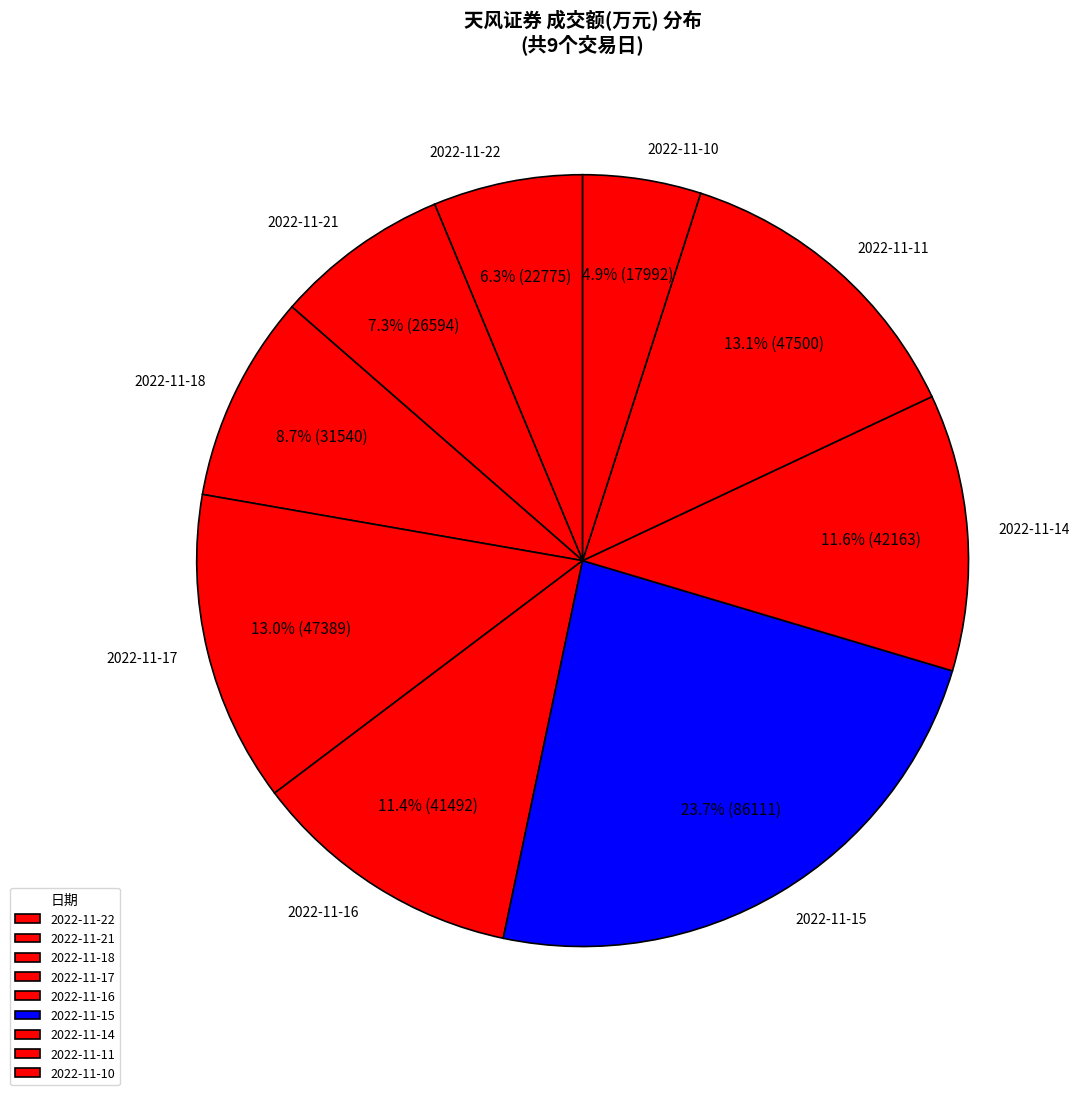

Does 2022-11-17 represent more than half of the total?

No